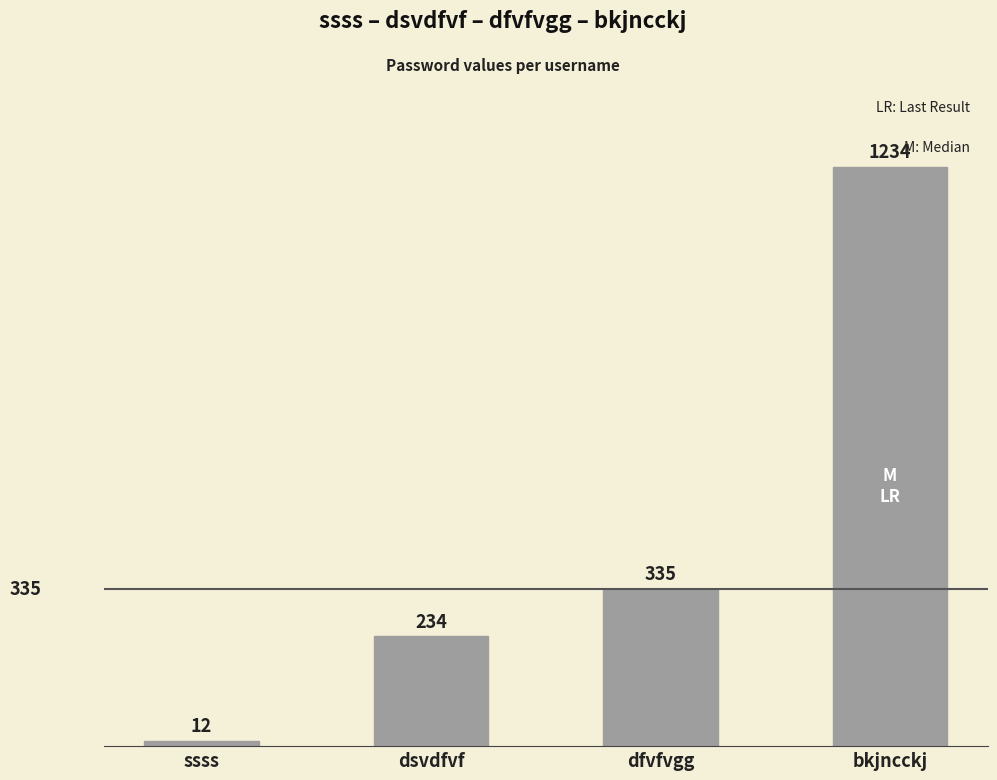

List the labels in order of value, largest first.

bkjncckj, dfvfvgg, dsvdfvf, ssss